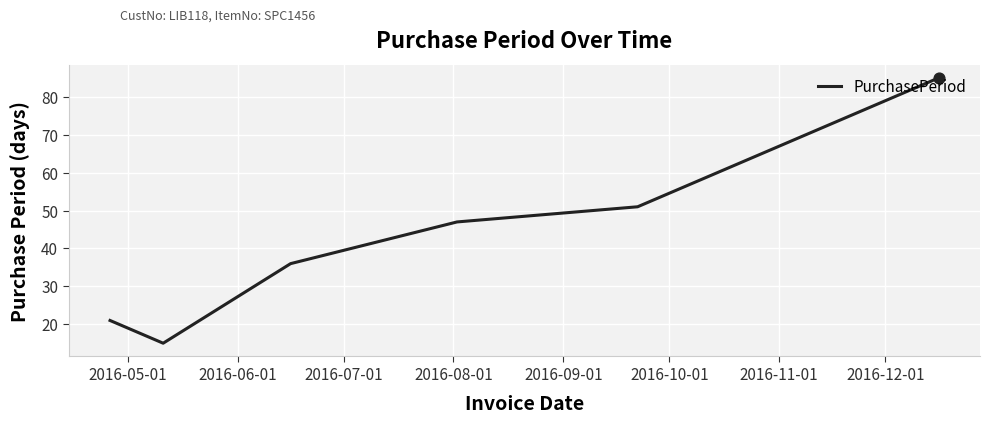

What is the greatest value displayed?

85